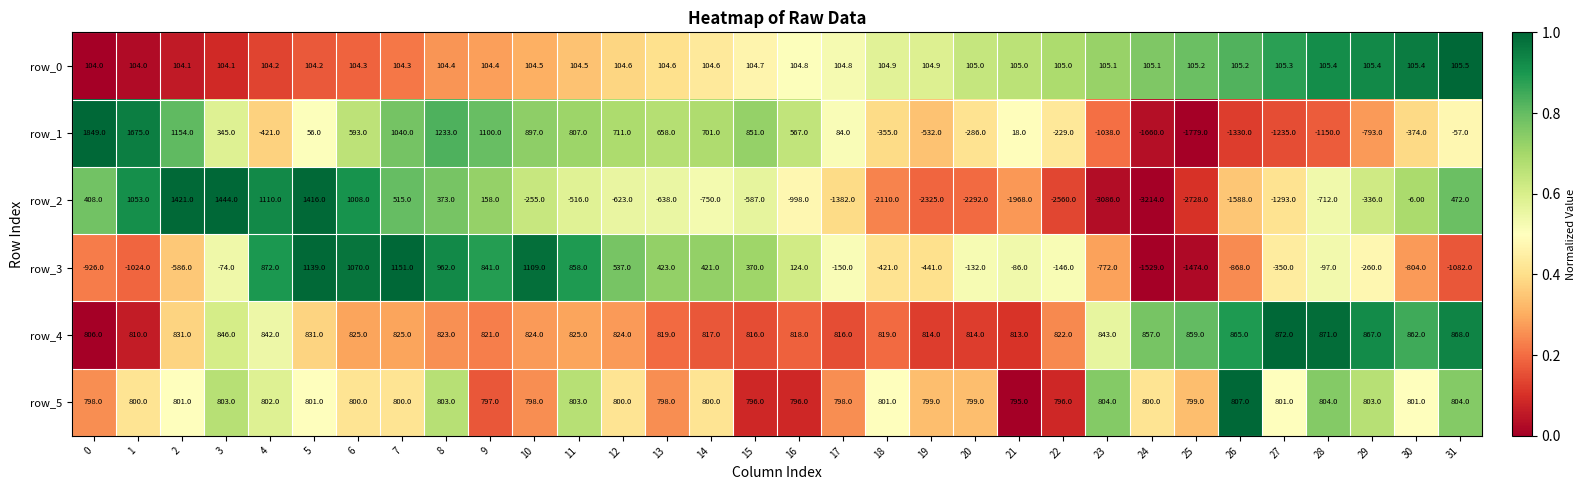

Which series has the widest spread of values?

row_2